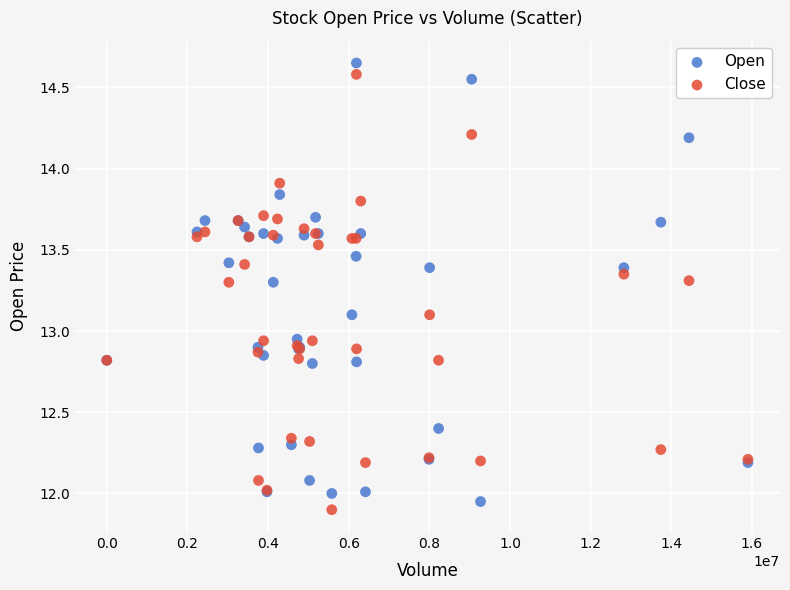

What is the X range (max minus min) for the scatter plot?

15901200.0